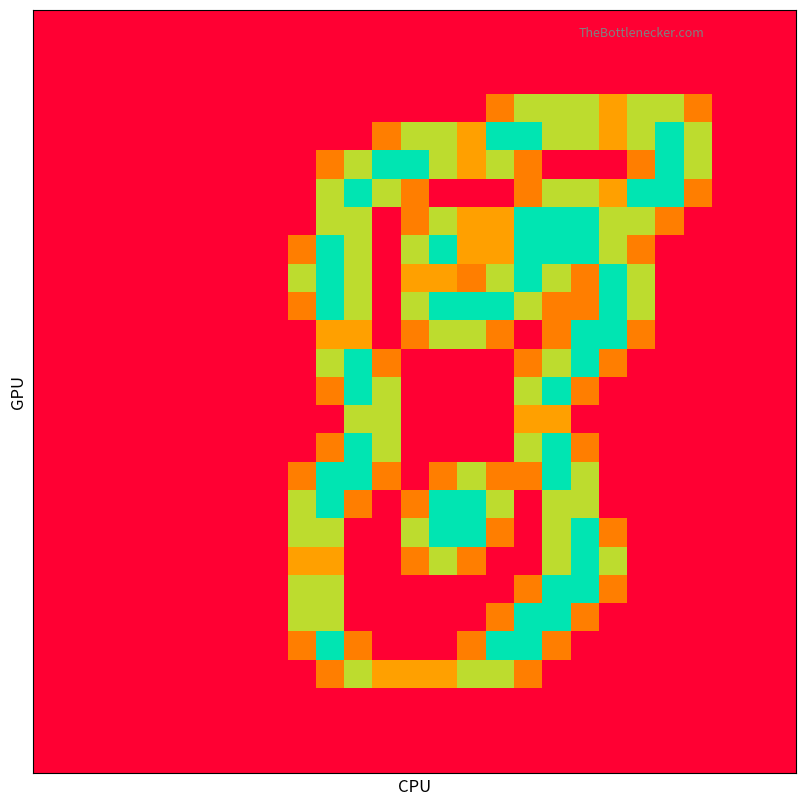

At how many categories does at least one series exceed 0?

15